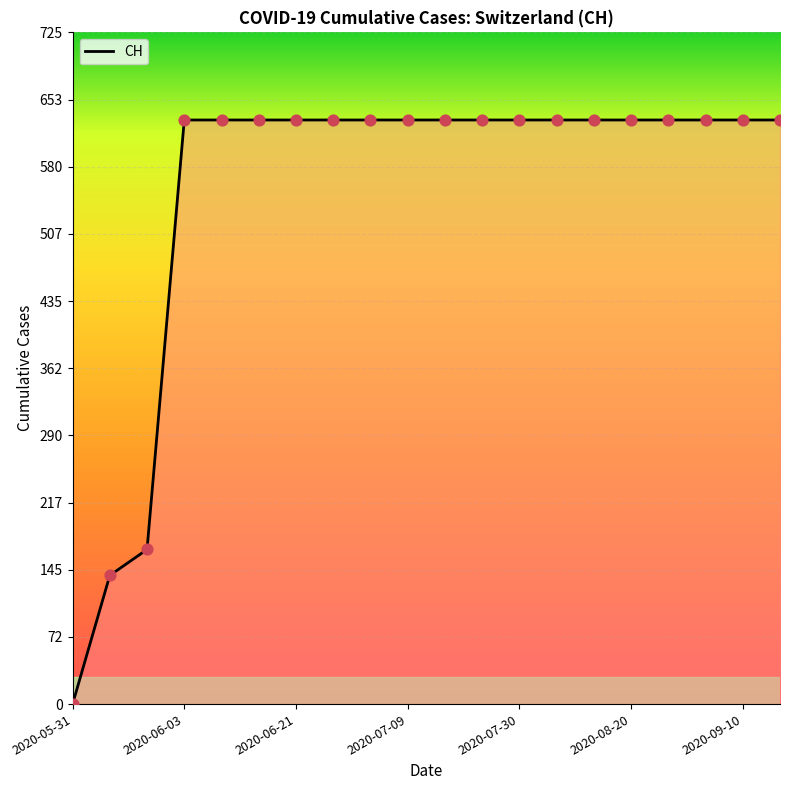

What is the maximum value shown in the chart?

631